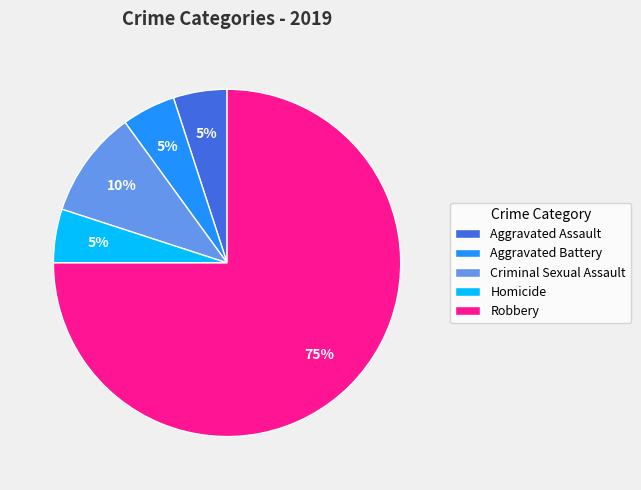

What is the largest slice in the pie chart?

Robbery